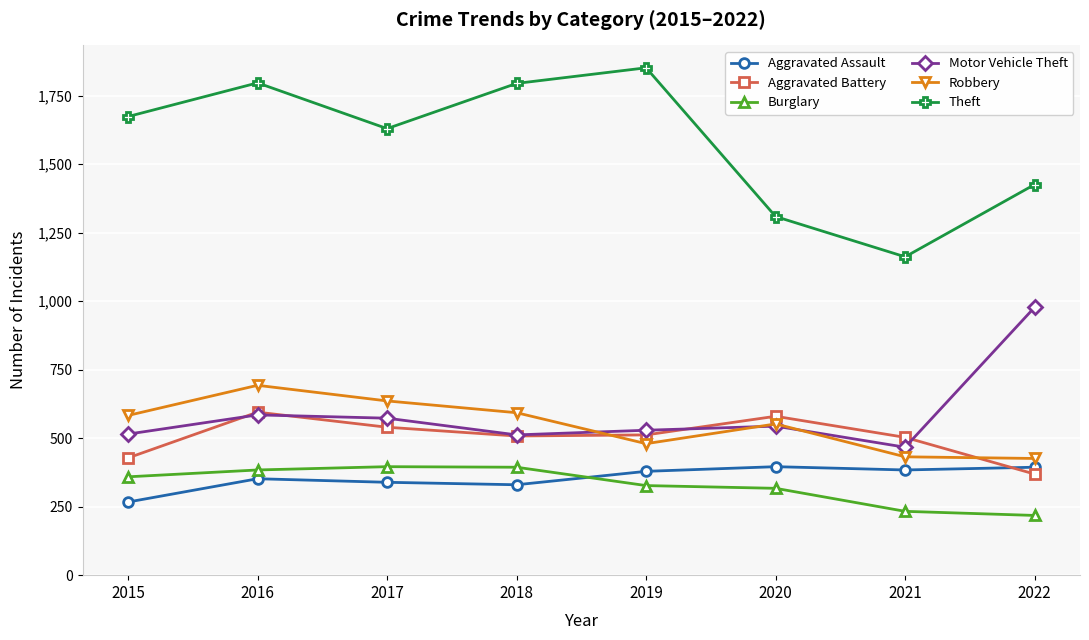

Where do Aggravated Assault and Aggravated Battery first cross each other?

2021 and 2022